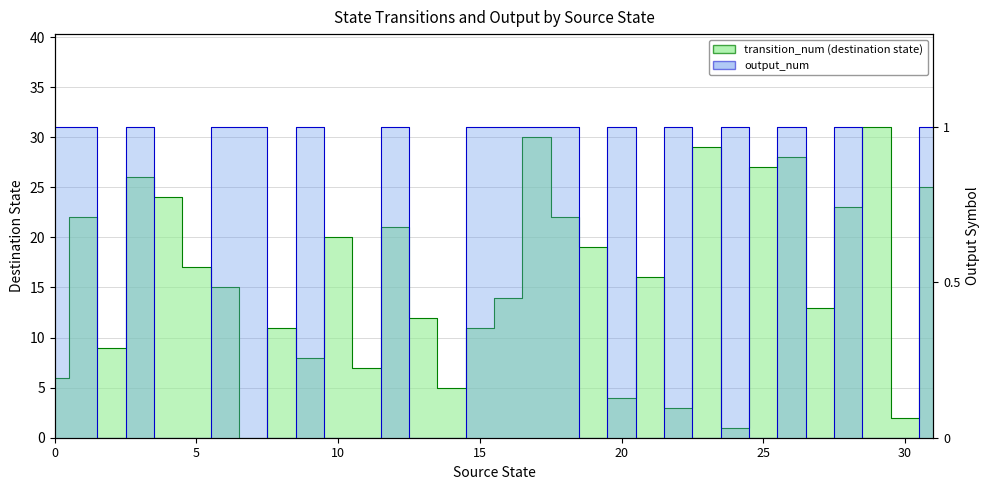

What are all the series names shown in the legend?

transition_num, output_num